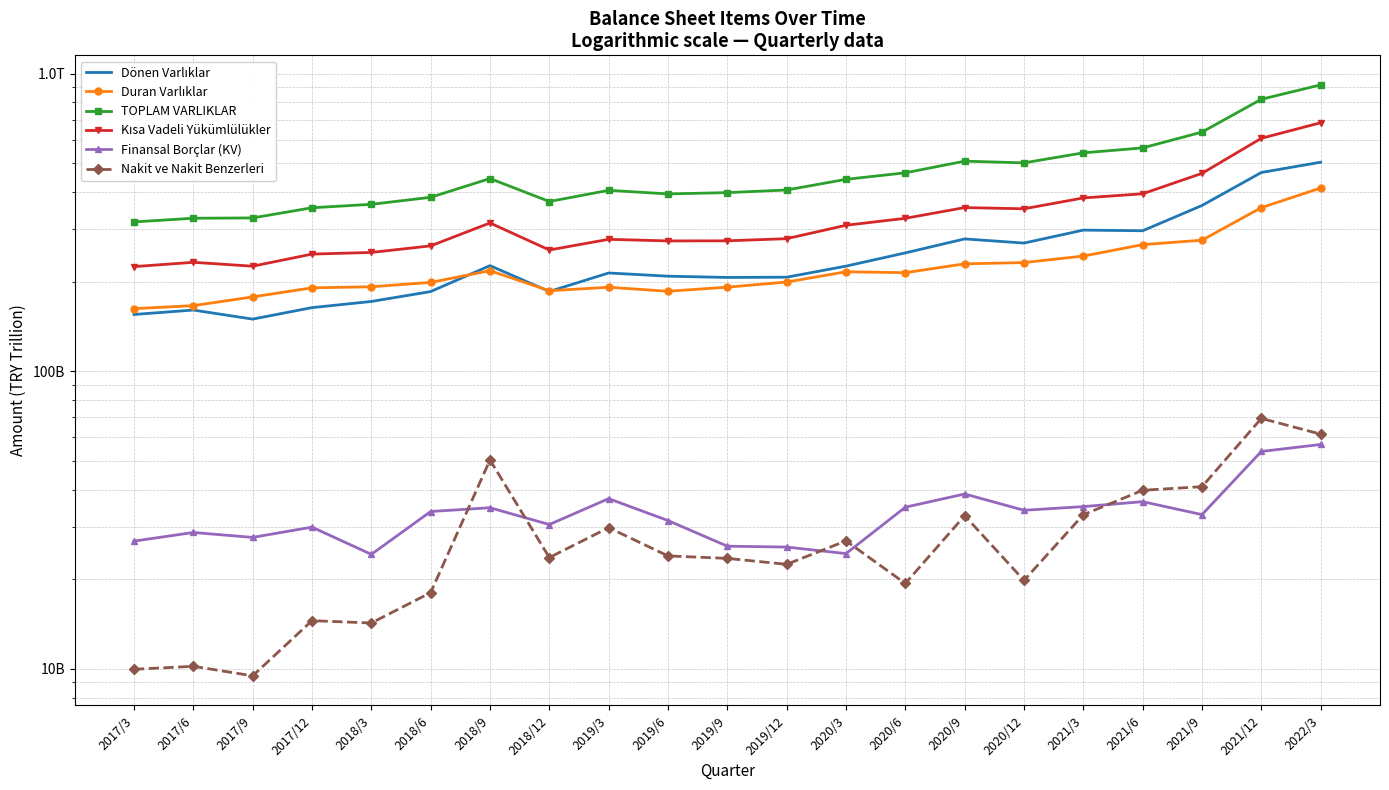

Does the chart have visible grid lines?

Yes